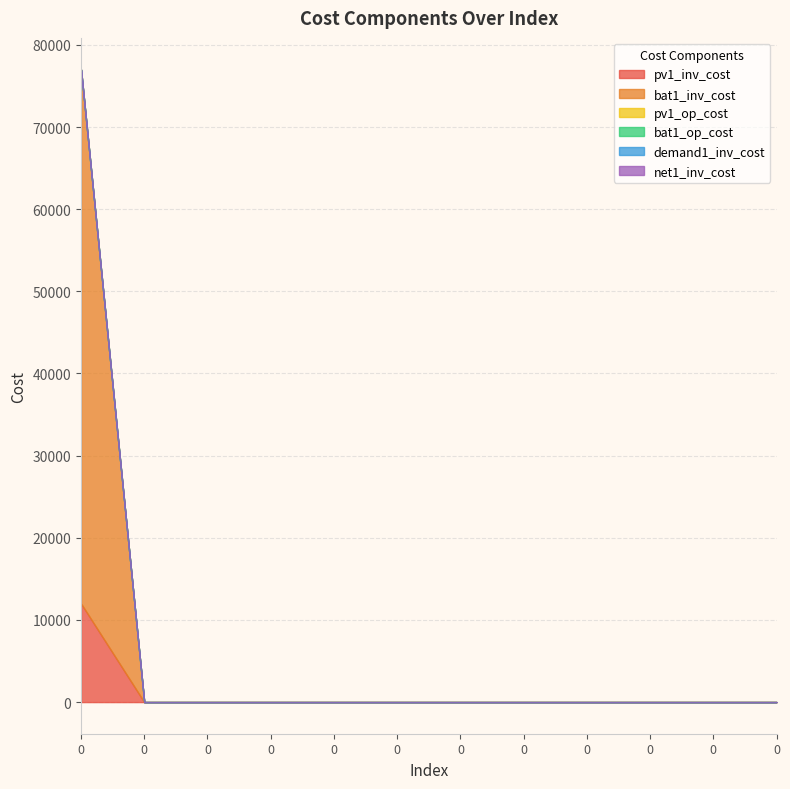

True or false: demand1_inv_cost has more than 1 points higher than both neighbors.

False